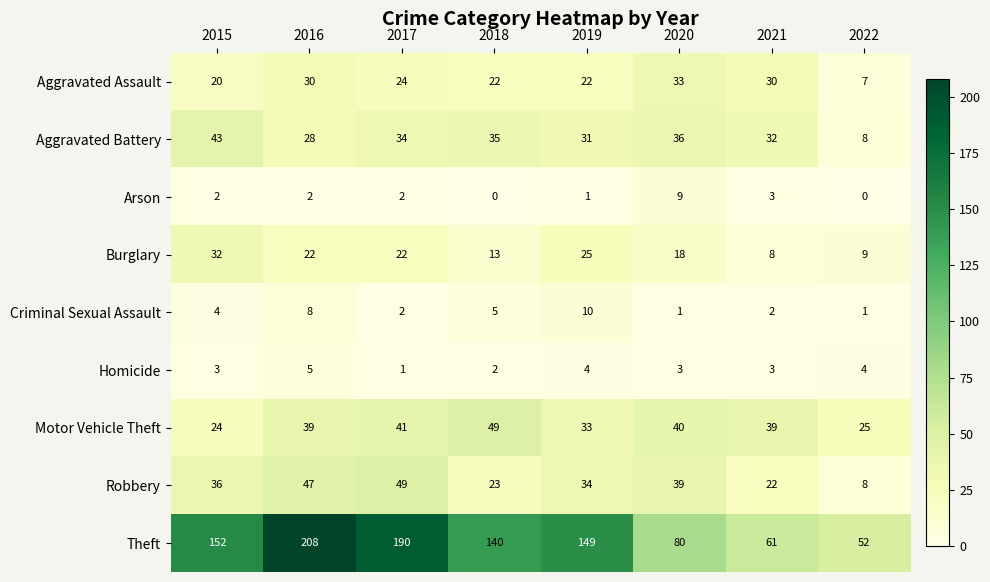

At which label is Burglary closest to 20?

2016